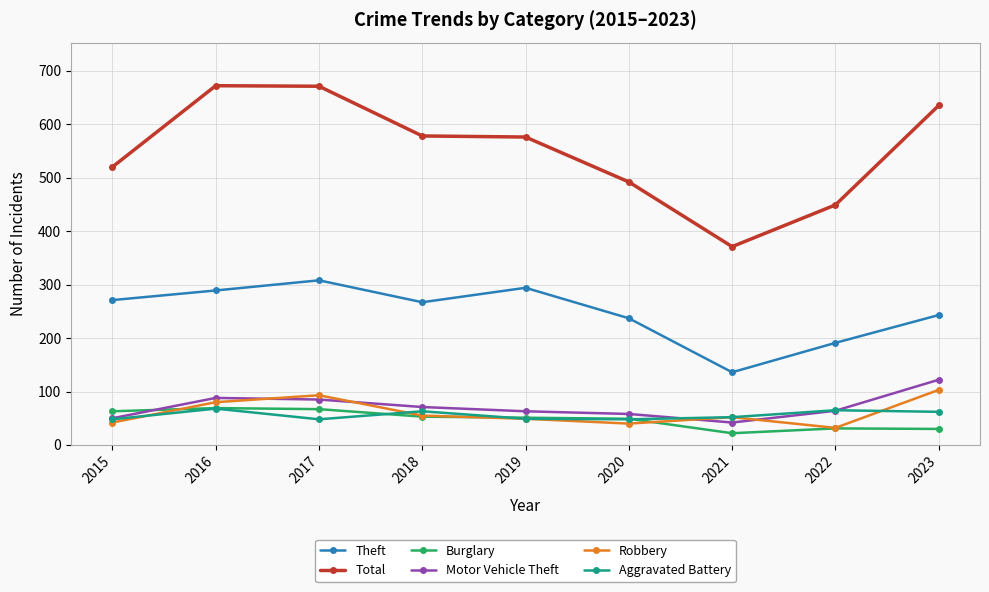

Where is Total nearest to the value 521?

2015